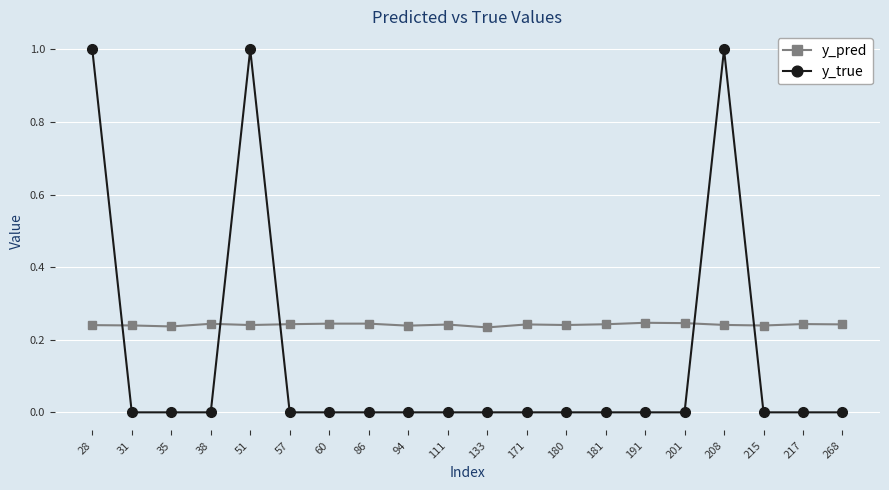

Is the value of y_true at 217 greater than the value of y_pred at 57?

No